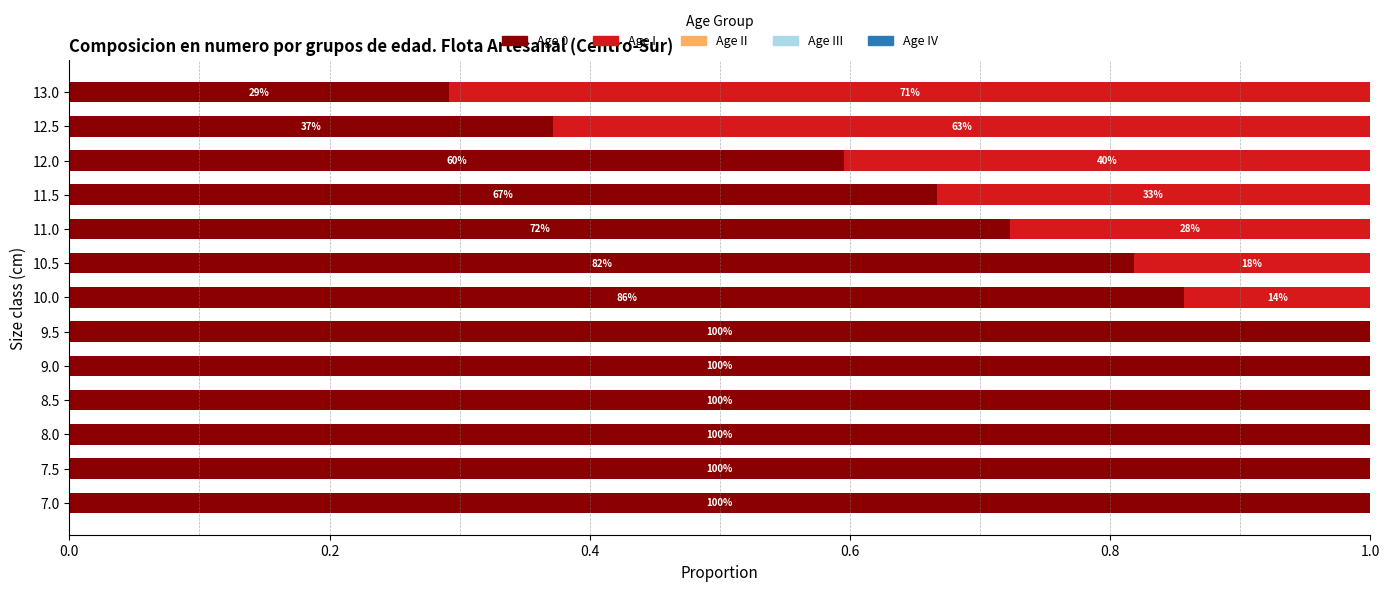

Rank the series by their maximum value, from lowest to highest.

Age II, Age III, Age IV, Age I, Age 0